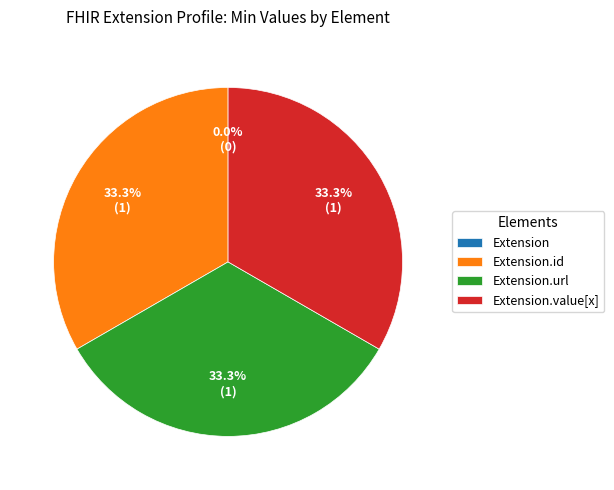

The Extension.id slice represents 27% of the pie. True or false?

False